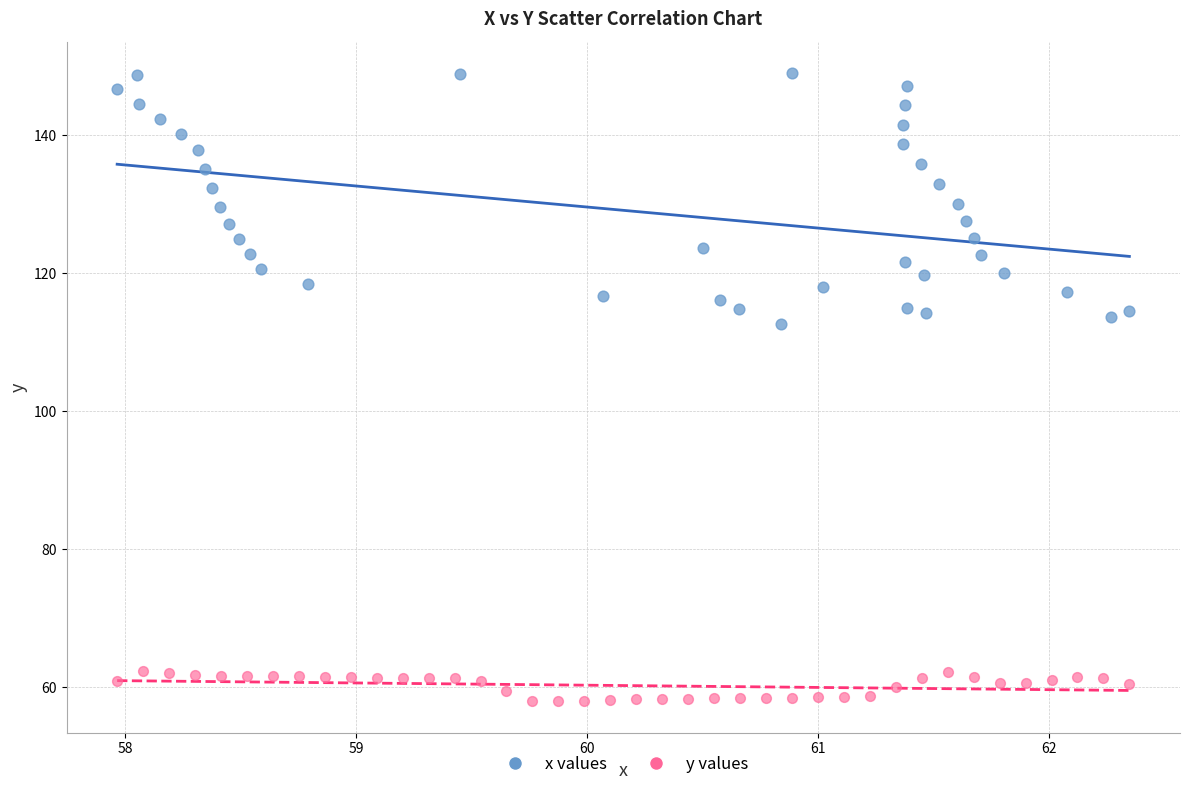

Which series contains the highest Y value?

x values